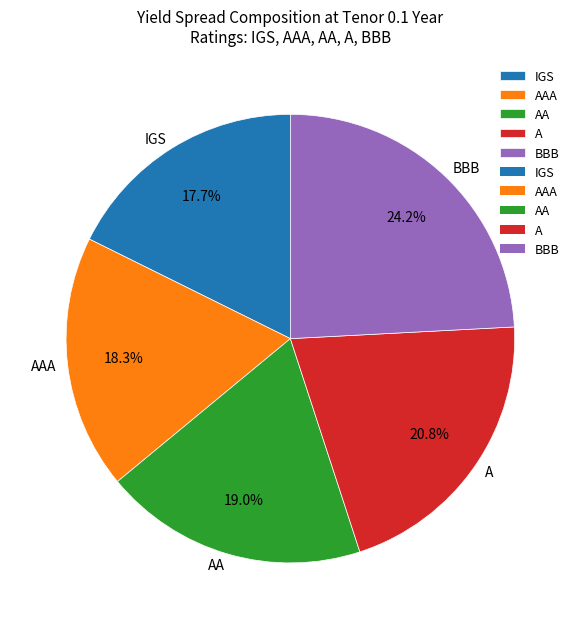

Which has a higher value, AAA or AA?

AA